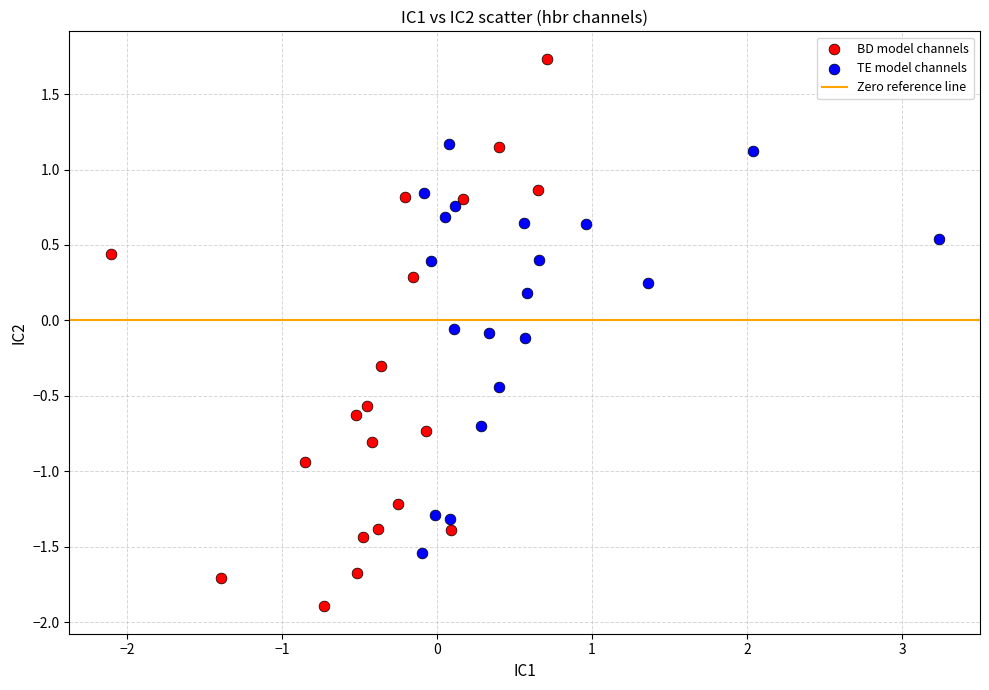

Which series has the largest Y range (max minus min)?

BD model channels